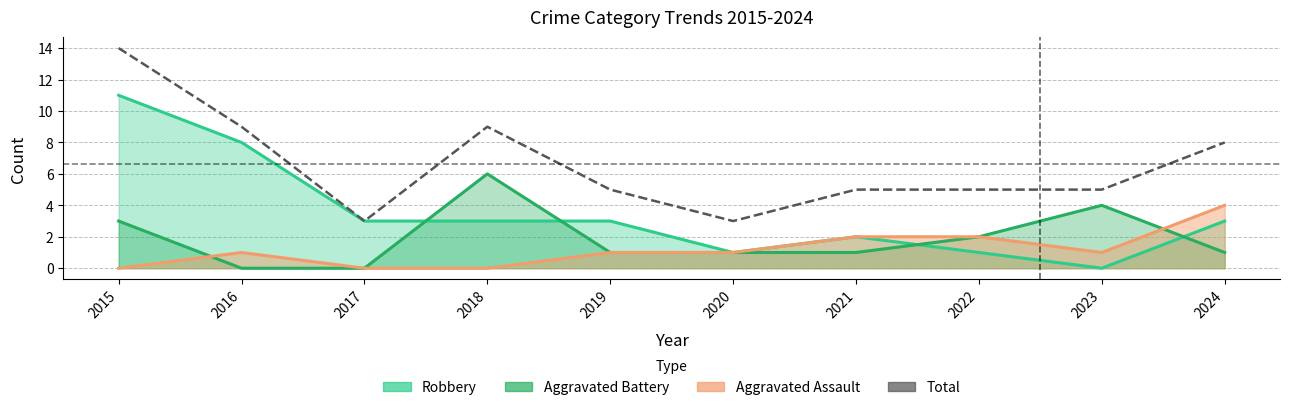

Count the number of categories in the chart.

10